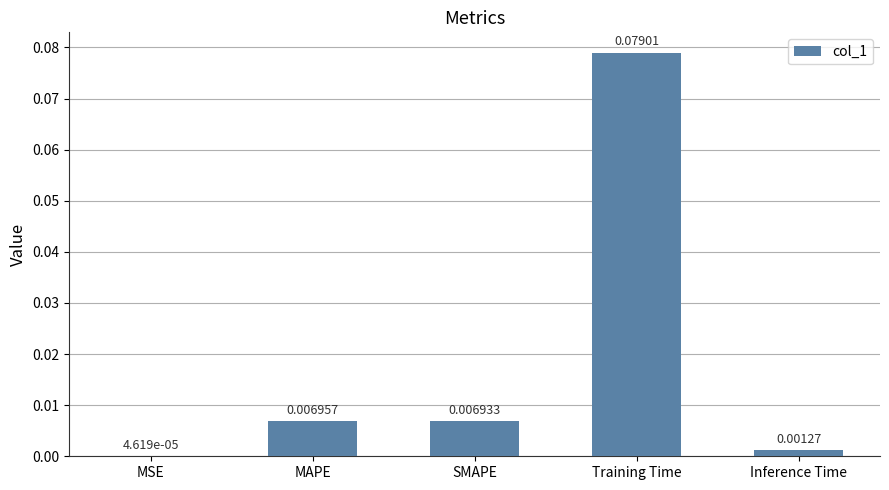

Which has a higher value, Inference Time or MSE?

Inference Time